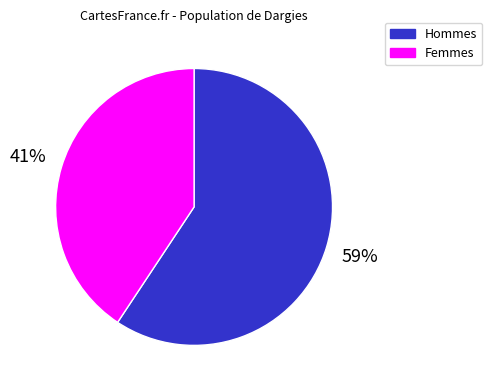

Is there a majority slice in this chart?

Yes